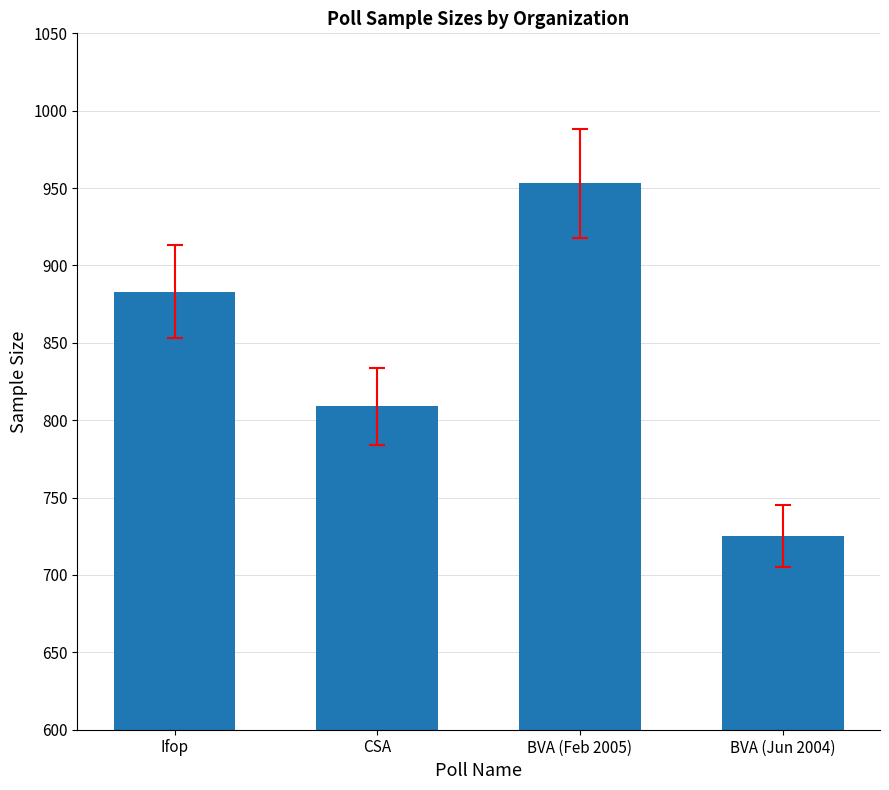

What is the label of the 1st bar from the right?

BVA (Jun 2004)